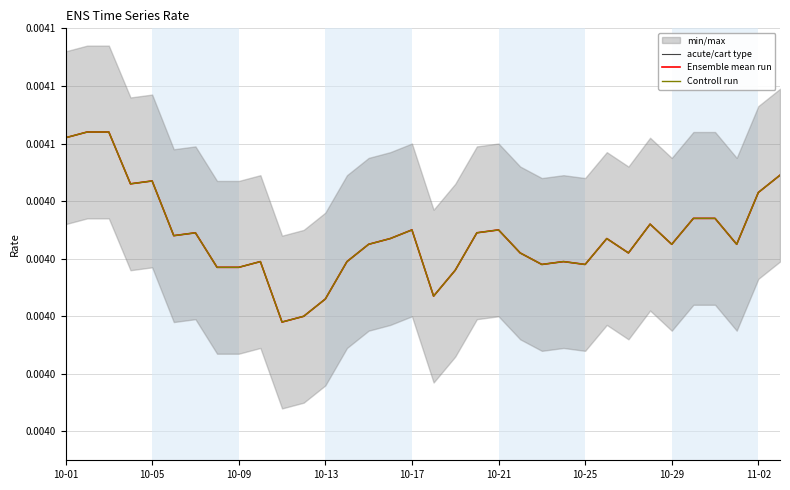

True or false: Ensemble mean run has a value of 0.0 at 13.

False